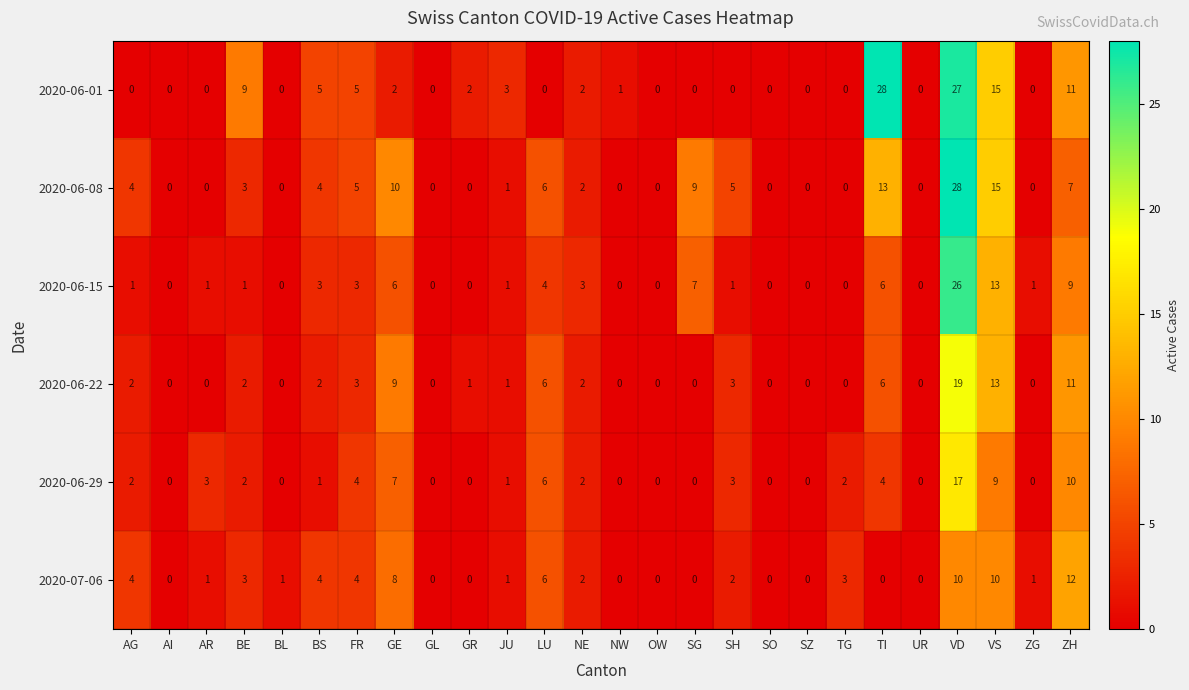

The 2020-06-29 series shows 0 at UR. True or false?

True